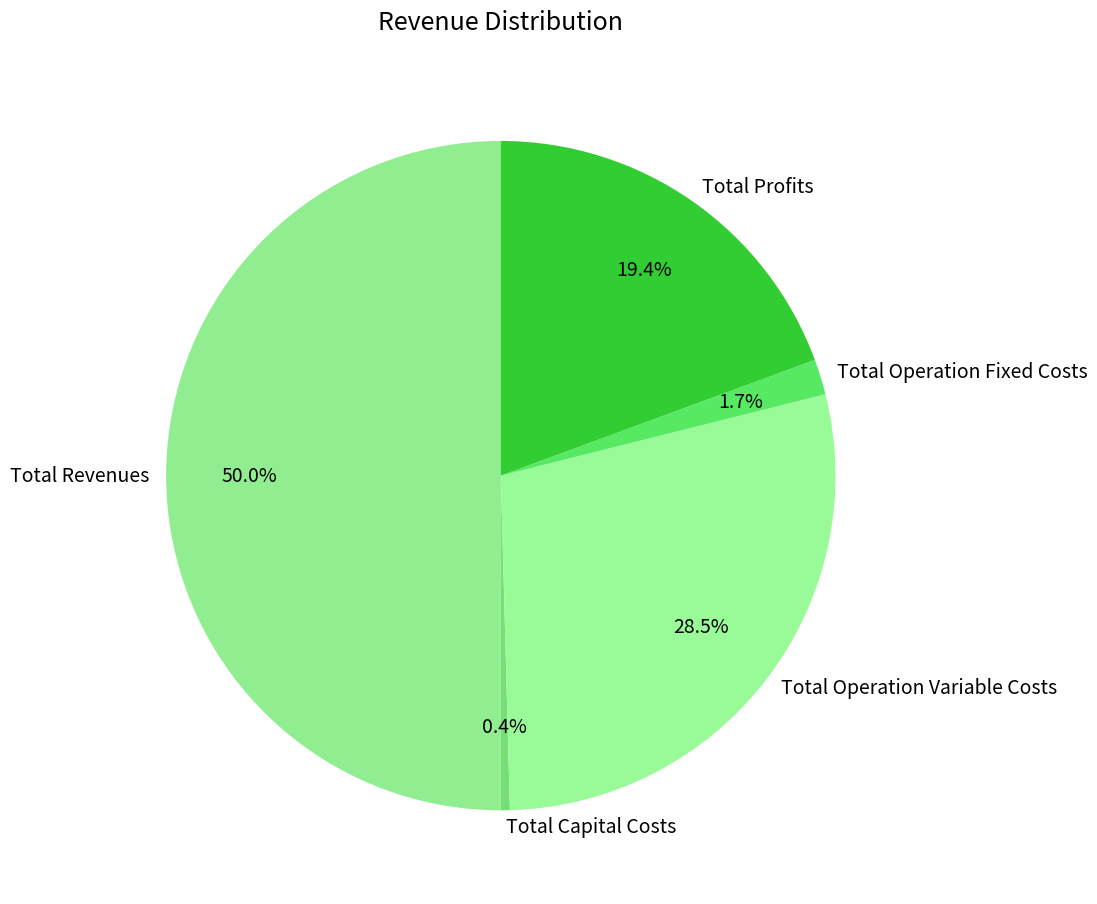

To the nearest percent, what is the difference between the largest and smallest slice percentages?

50%